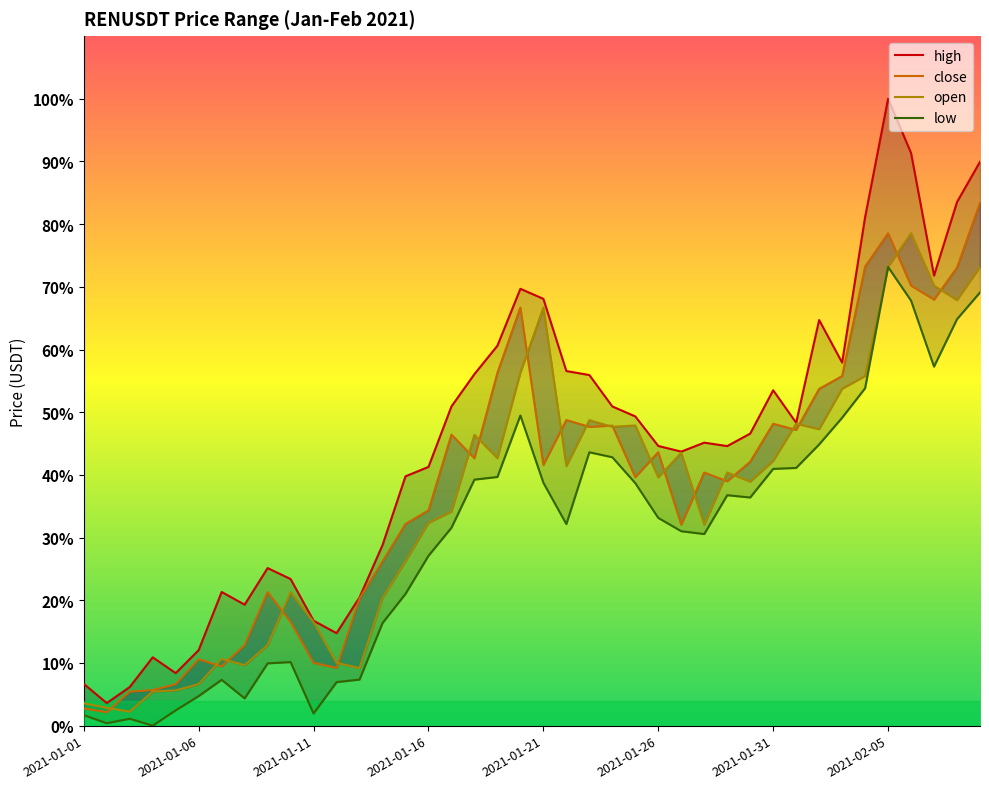

What is the spread (max minus min) of values at 2021-01-16?

0.1